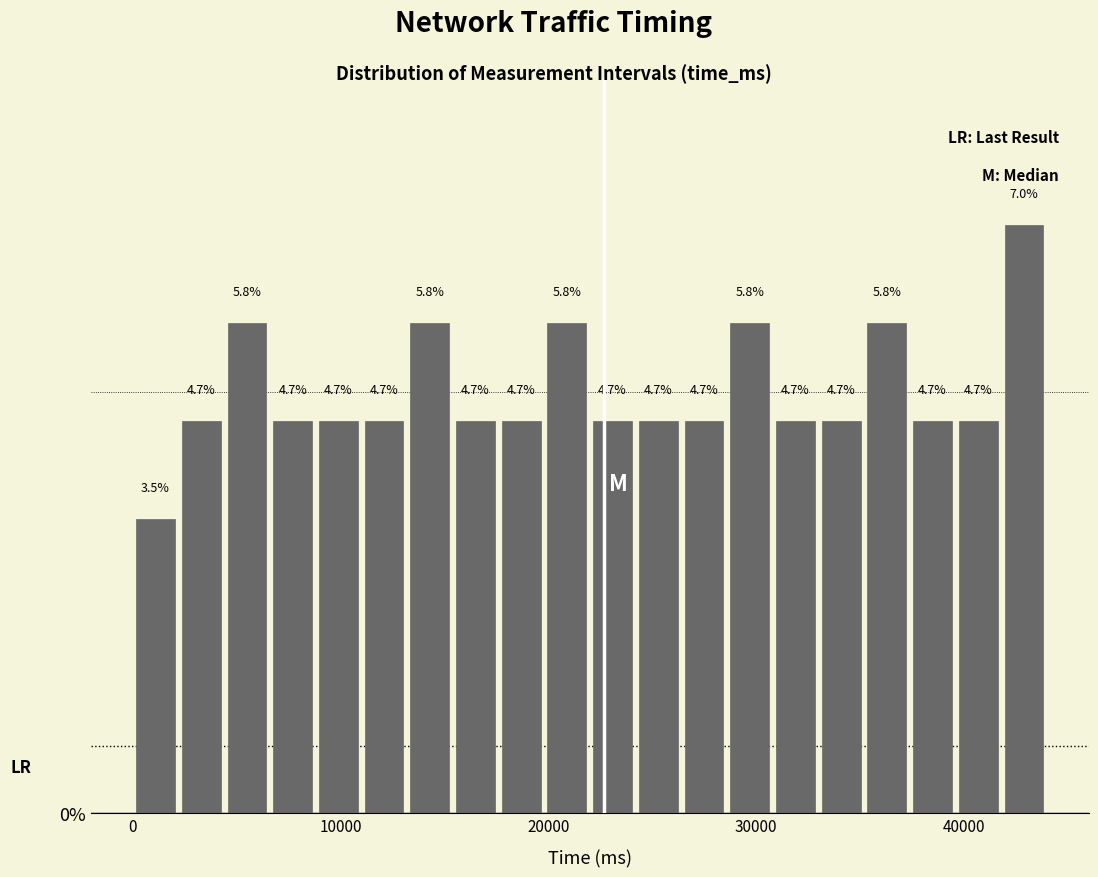

Read against the x-axis, roughly where is the centre of the tallest bar?

43000